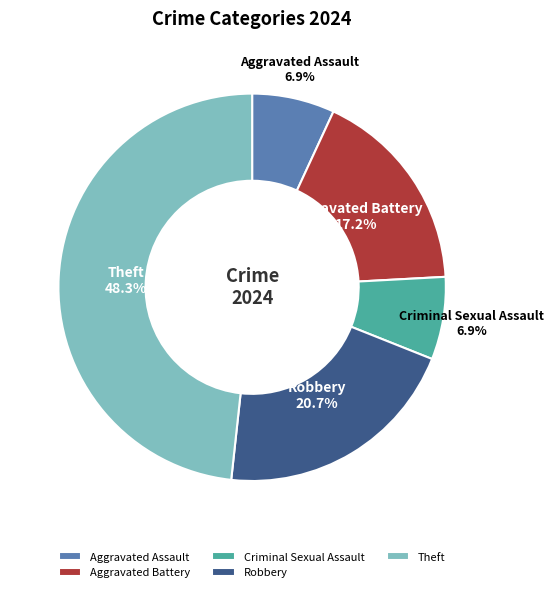

What is the largest slice in the pie chart?

Theft